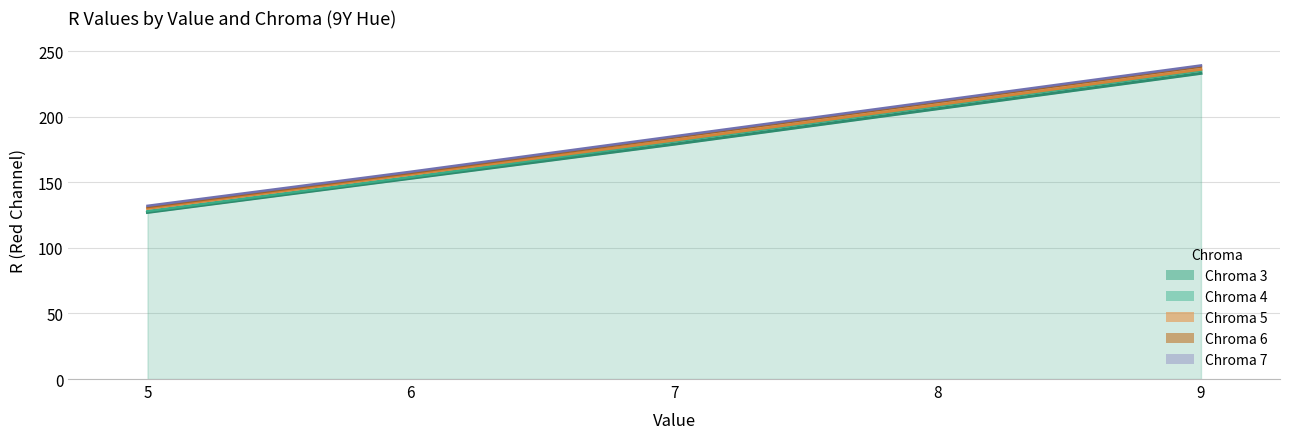

What is the value of the Chroma 7 (col_27) point at the 3rd from the left?

185